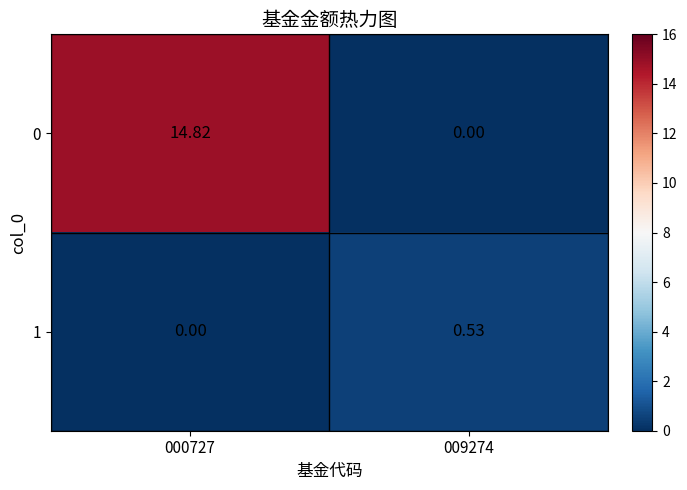

At 009274, list the series in order from largest to smallest.

1, 0